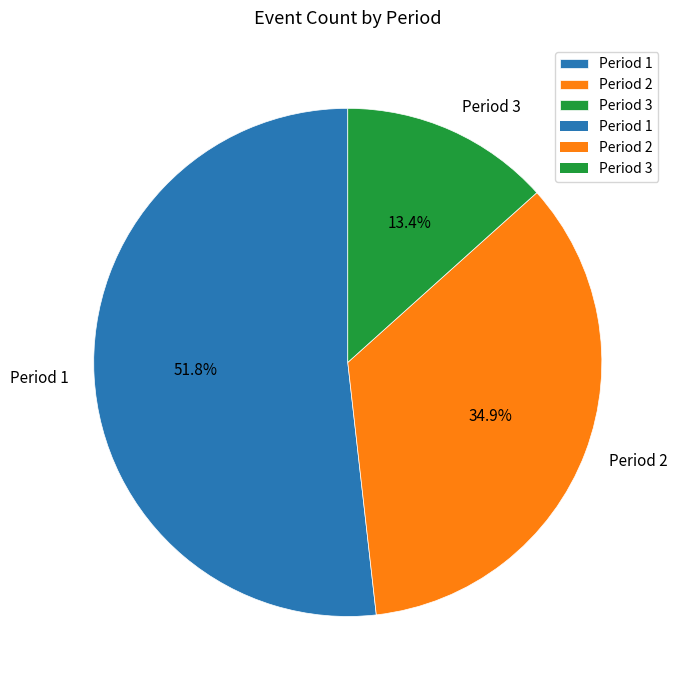

Combined, what portion of the pie is Period 2 and Period 1?

86.6%